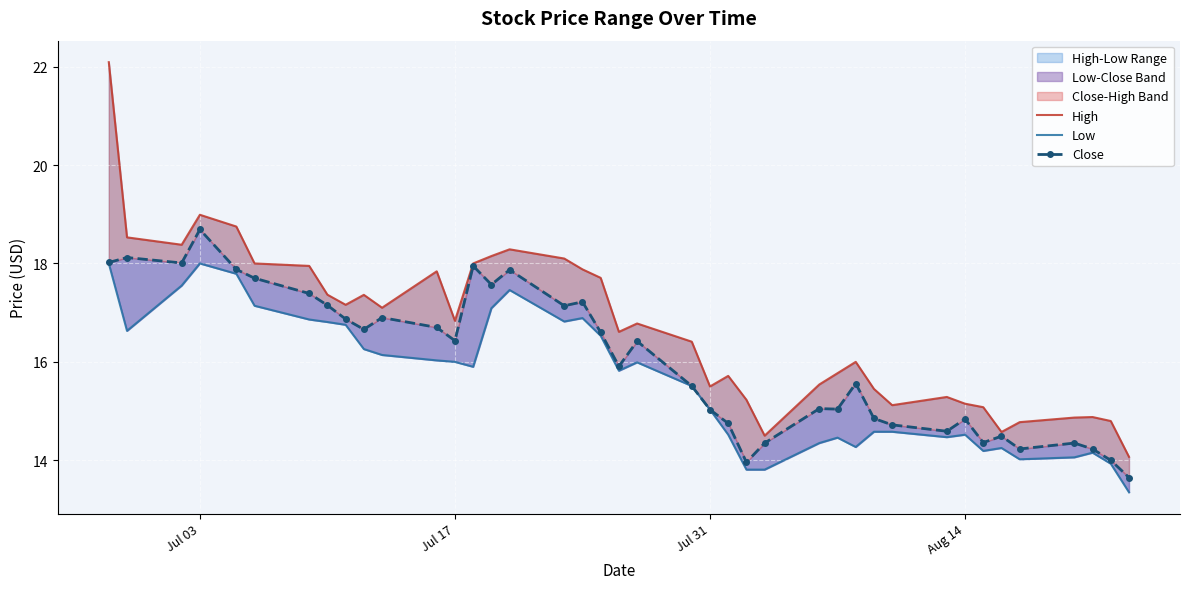

What is the difference between the maximum and second lowest values in the High series?

7.6